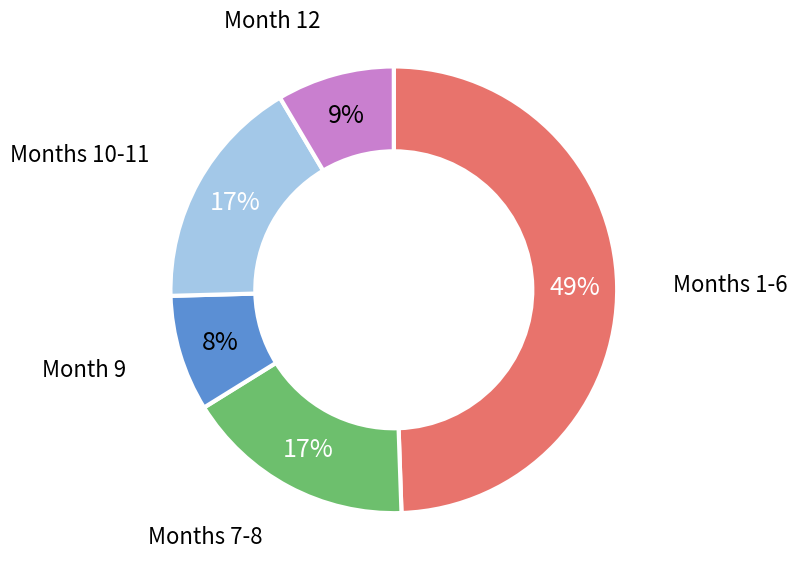

Is there any slice that represents more than half of the pie?

No